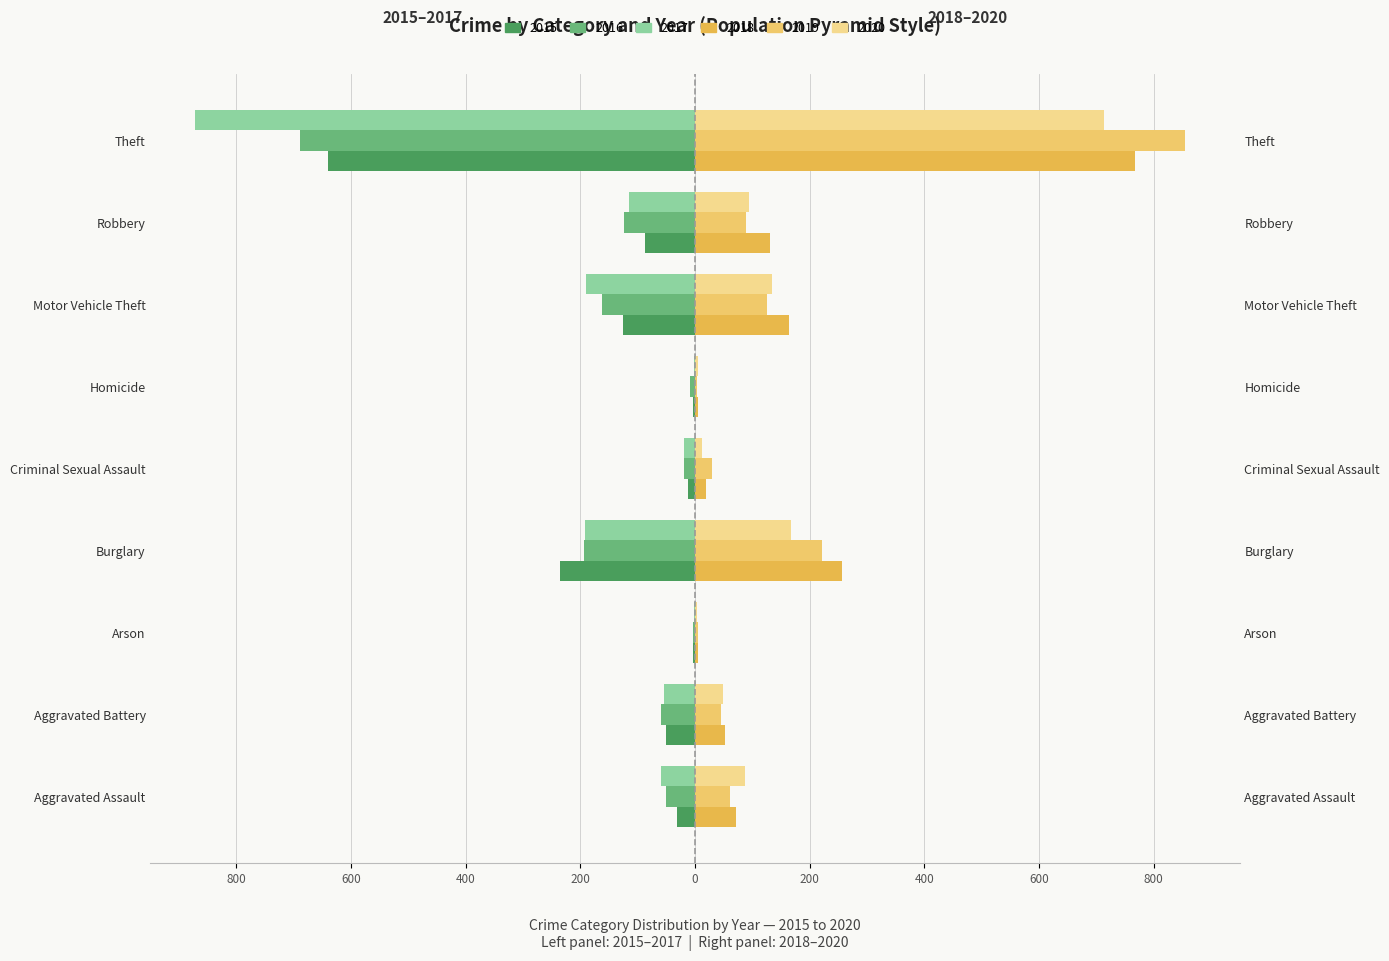

Which series has the largest total across all categories?

2018